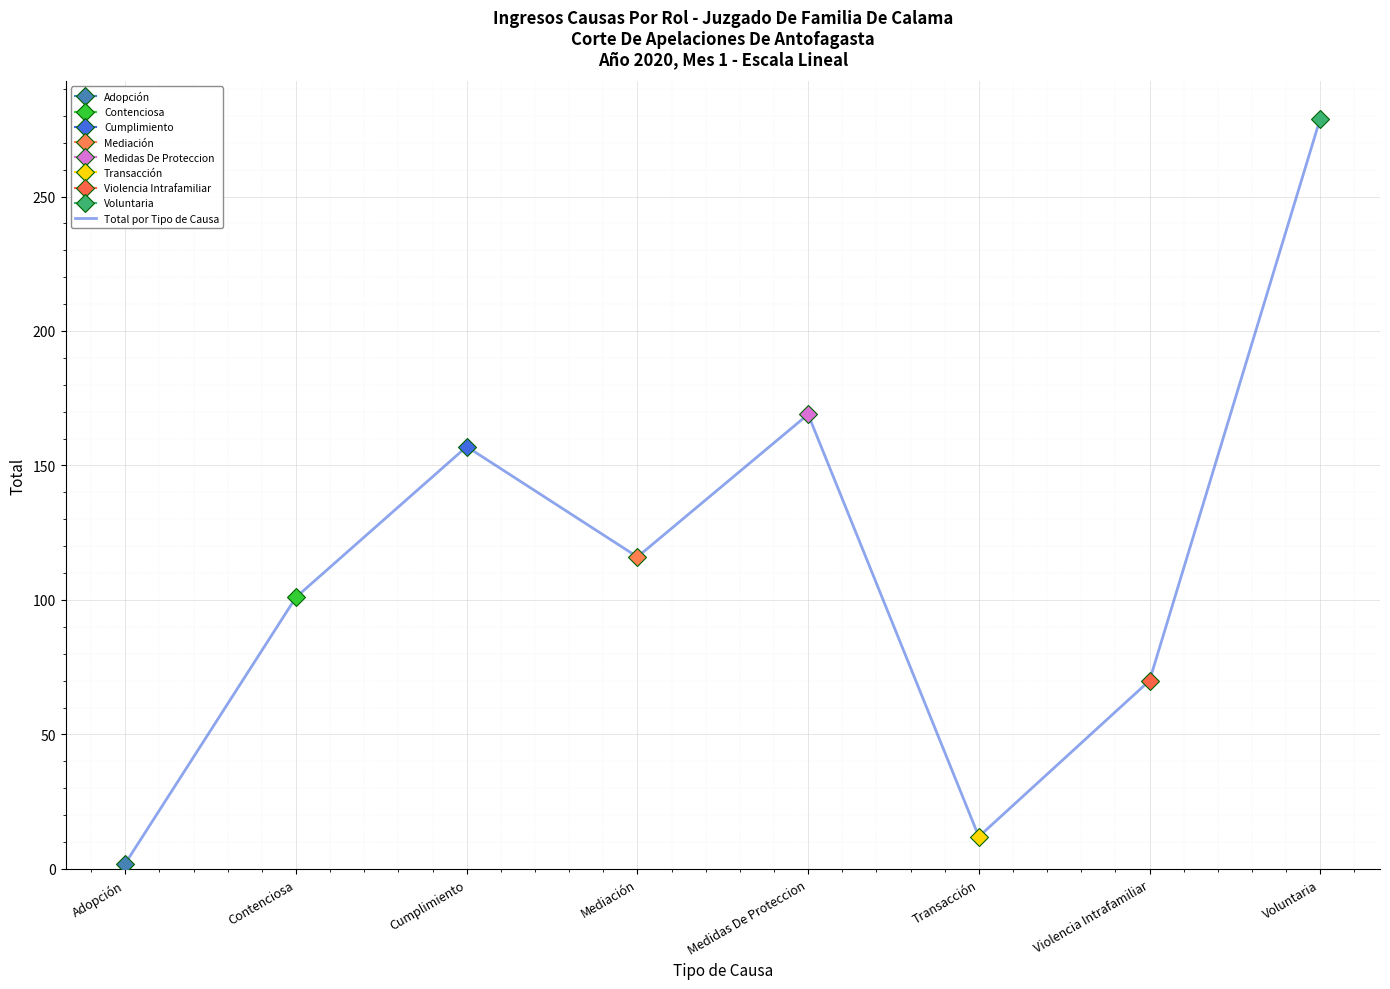

What is the average value?

113